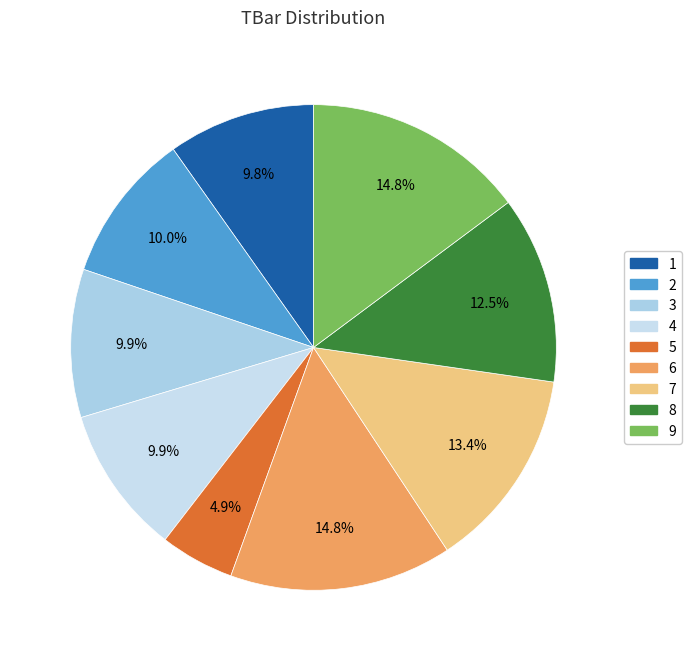

Which category has the biggest portion of the pie?

6